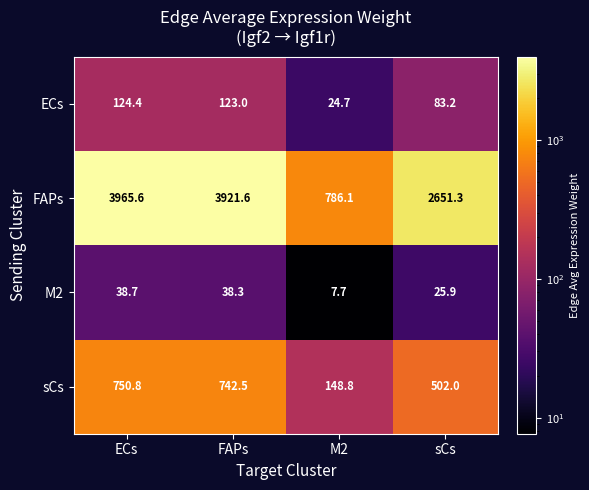

Between ECs and M2, which series saw the biggest shift?

FAPs